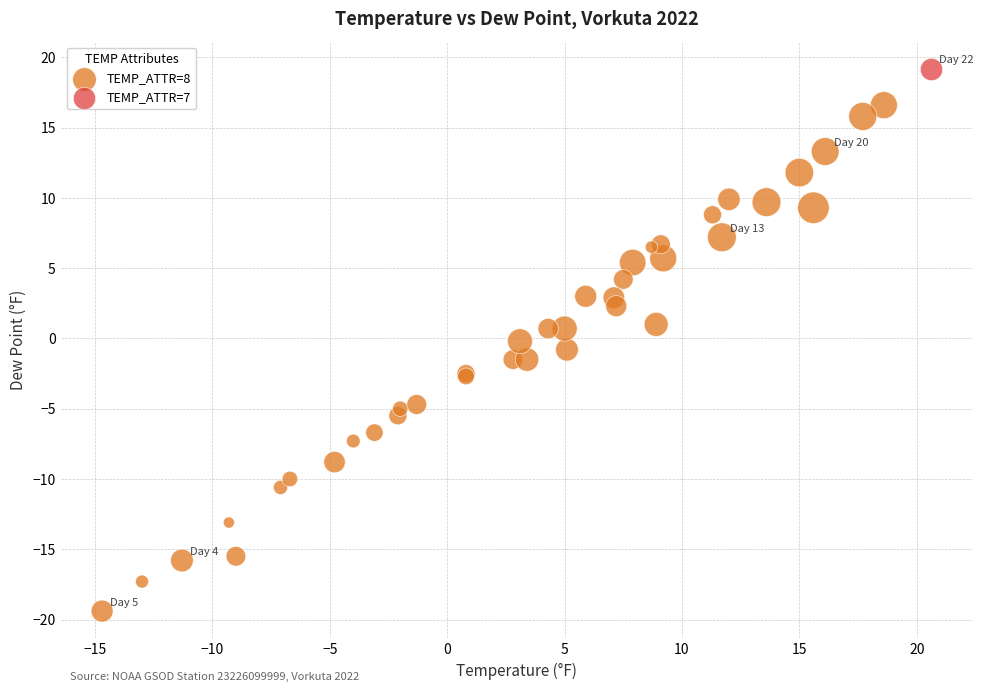

What are all the series names shown in the legend?

TEMP_ATTR=8, TEMP_ATTR=7